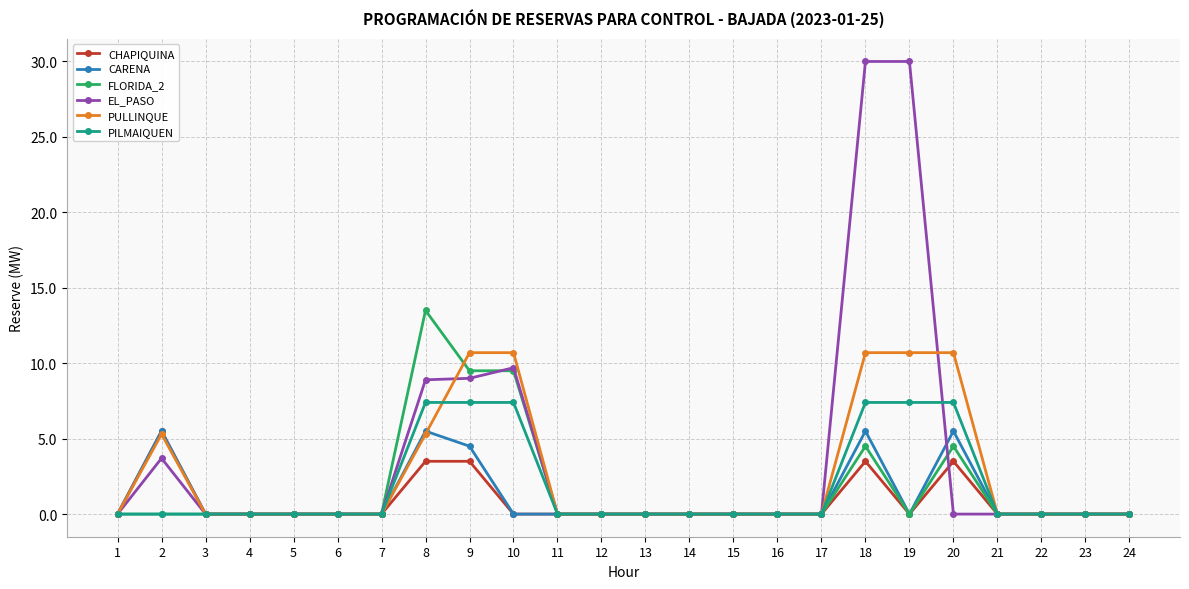

True or false: FLORIDA_2 has a value of -6.7 at 4.

False